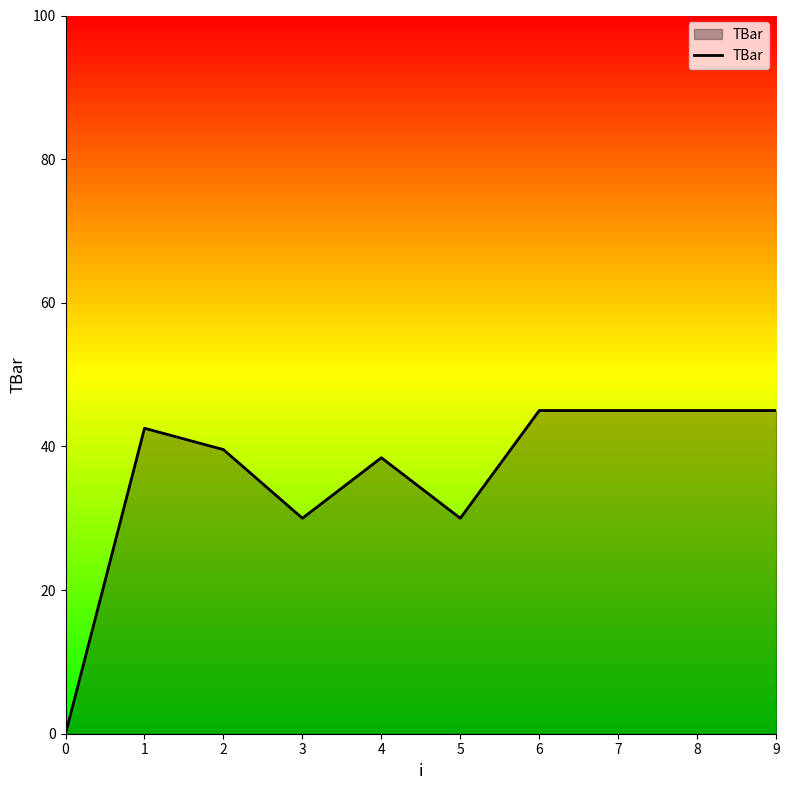

What is the difference between the maximum and minimum values?

45.0